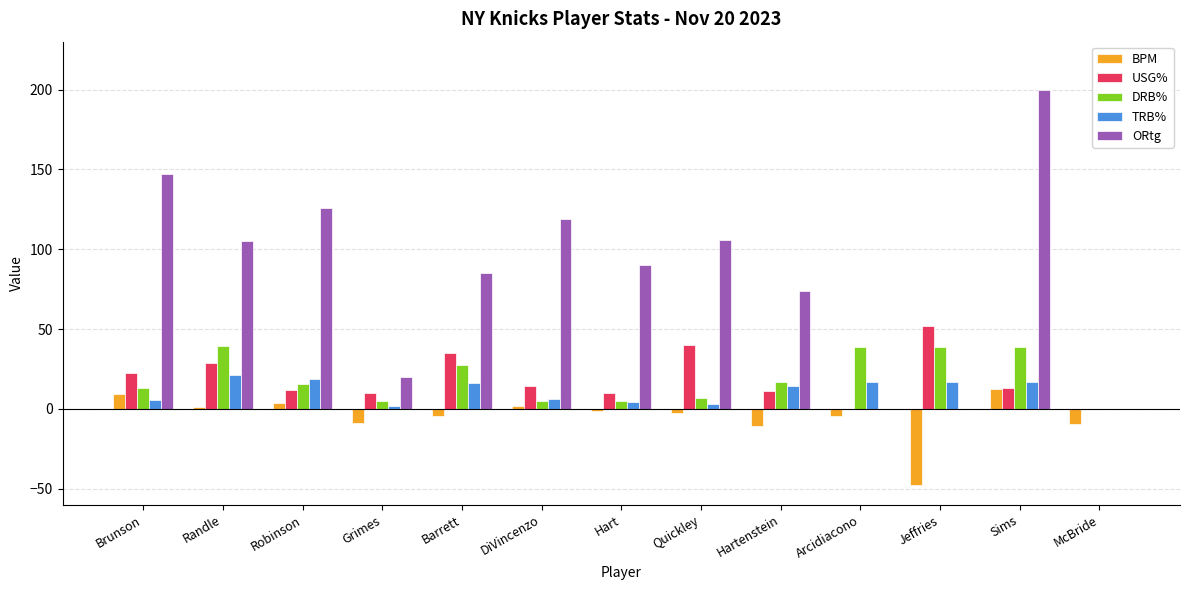

What is the approximate value of USG% at Sims?

13.3